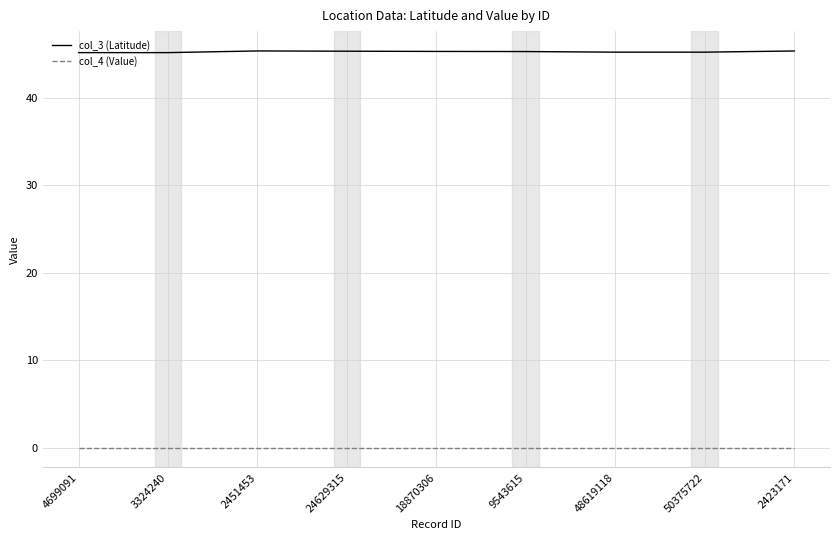

Which series has the largest total across all categories?

col_3 (Latitude)